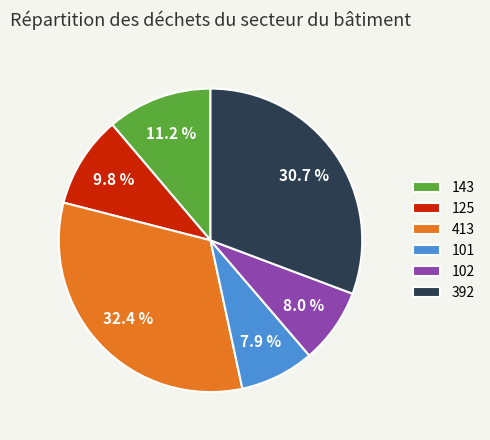

Approximately how many times larger is the value at 392 compared to 102?

3.8